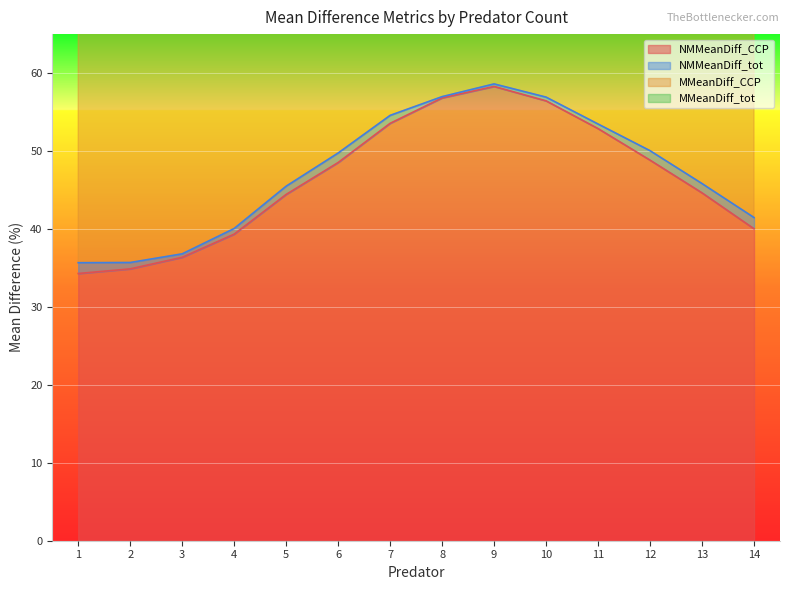

The value of MMeanDiff_CCP at 5 is 132.0. True or false?

False